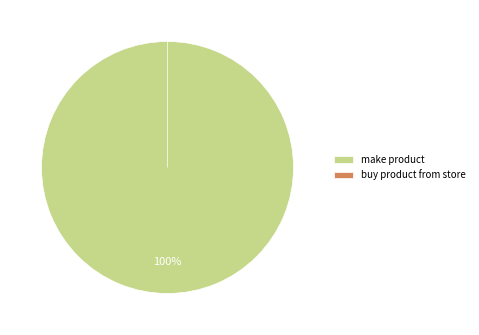

Which has a higher value, make product or buy product from store?

make product